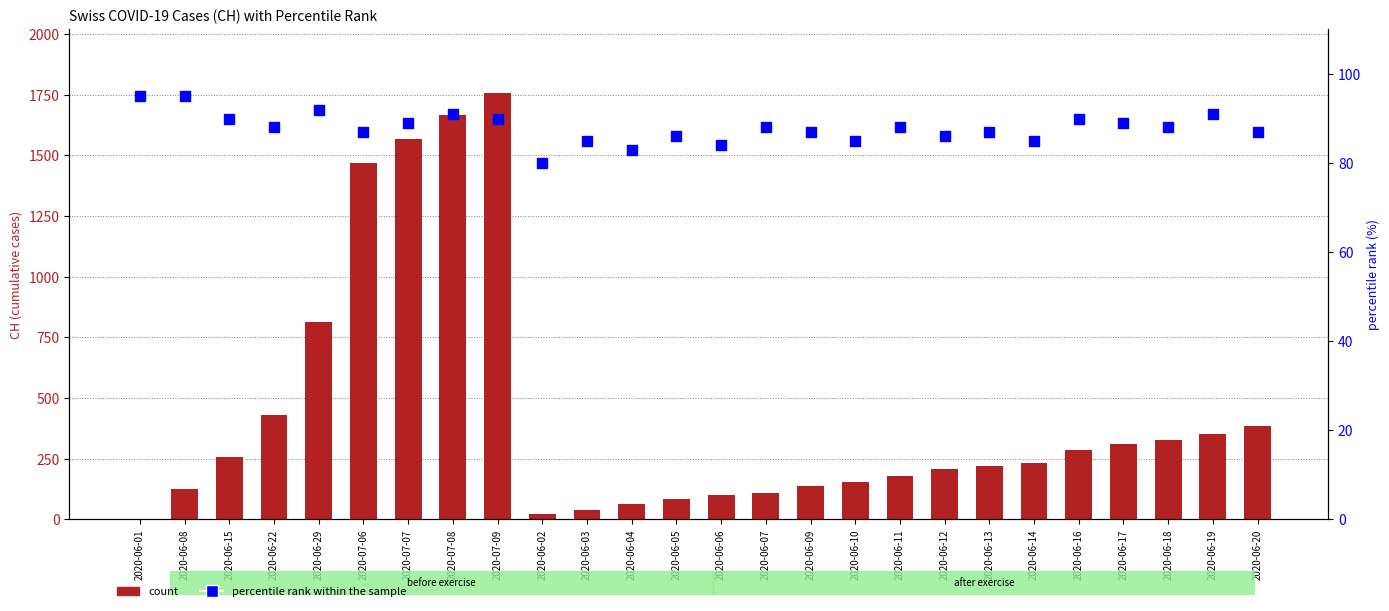

Which series has the widest spread of Y values?

count